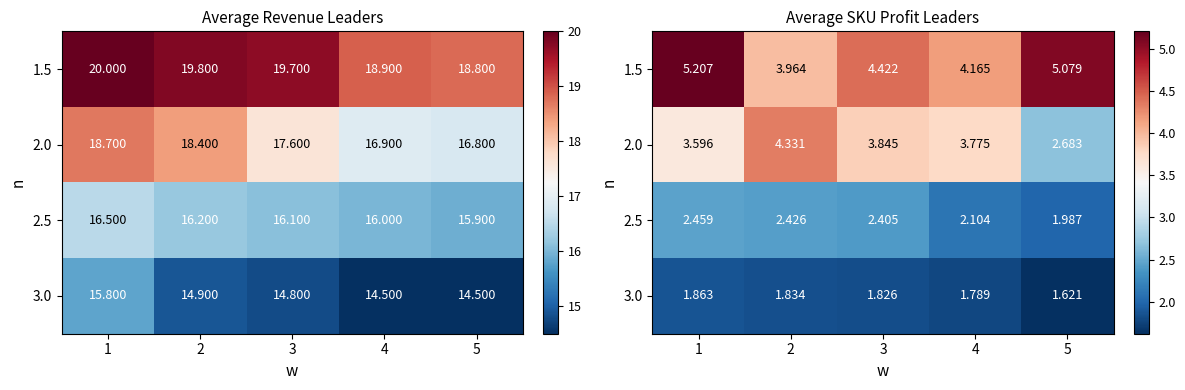

At how many categories does at least one series exceed 2?

5